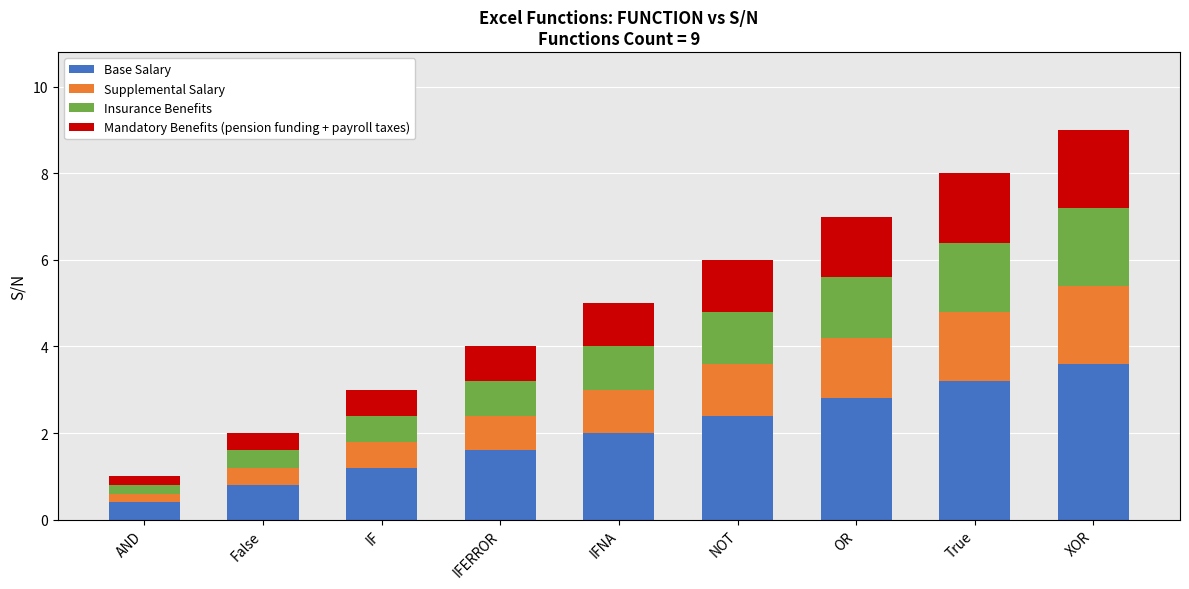

At which category is the sum across all series the highest?

XOR